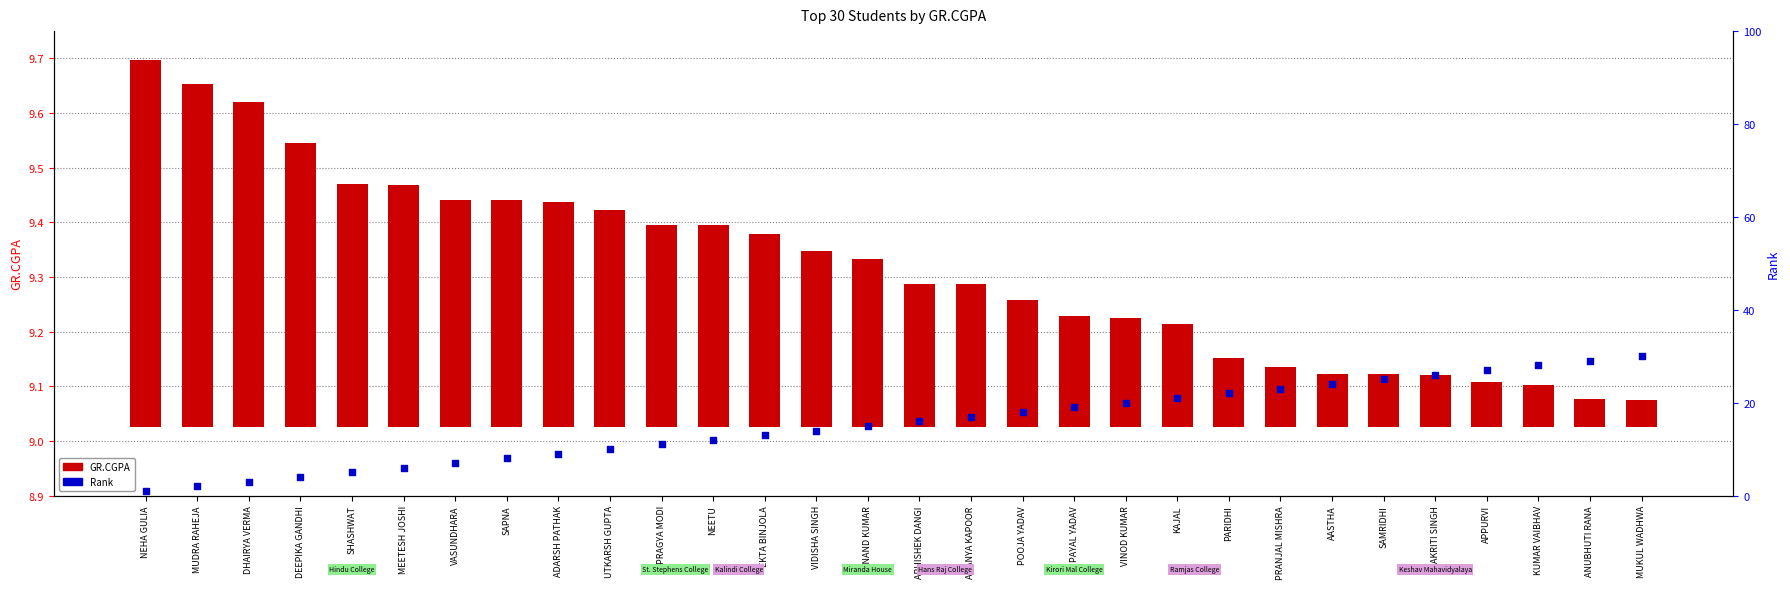

Which series contains the highest Y value?

Rank